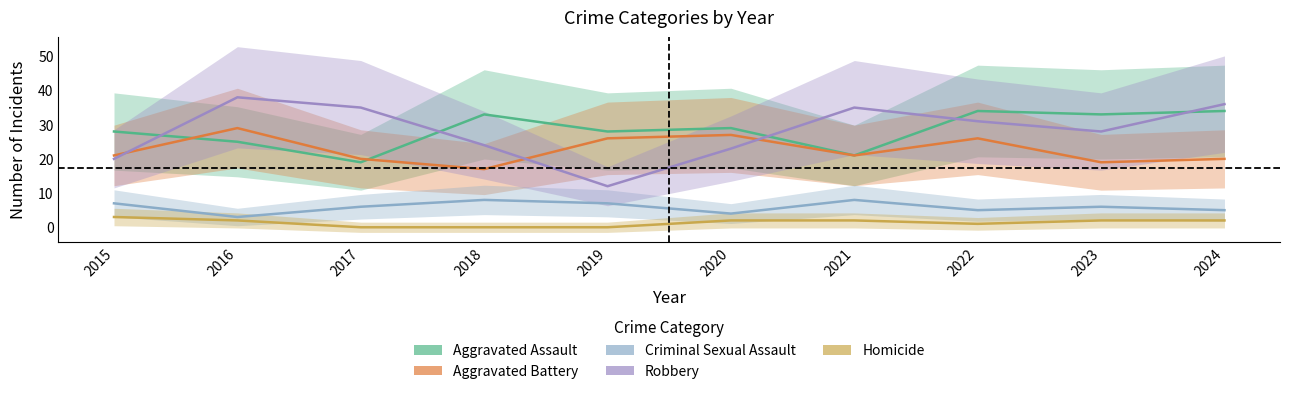

Which series has the widest spread of values?

Robbery